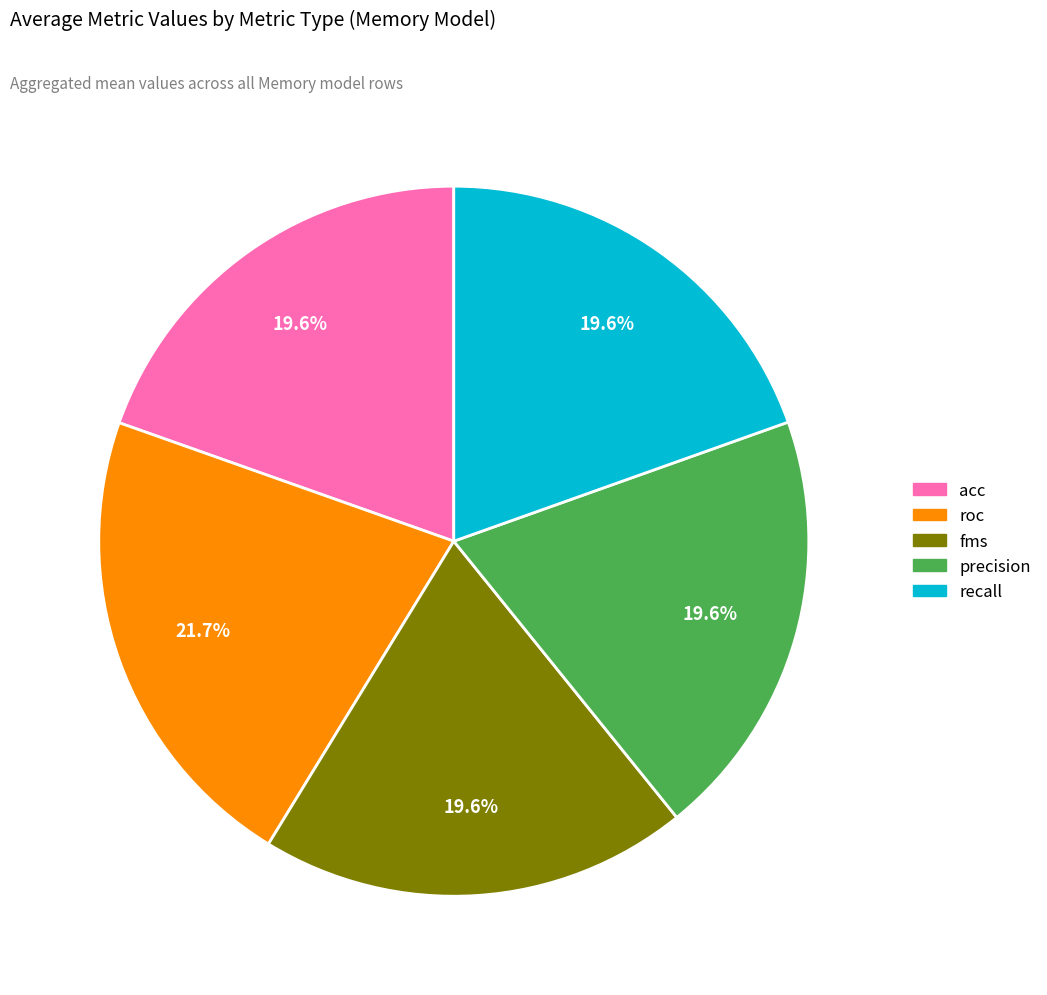

Which slice is the largest?

roc